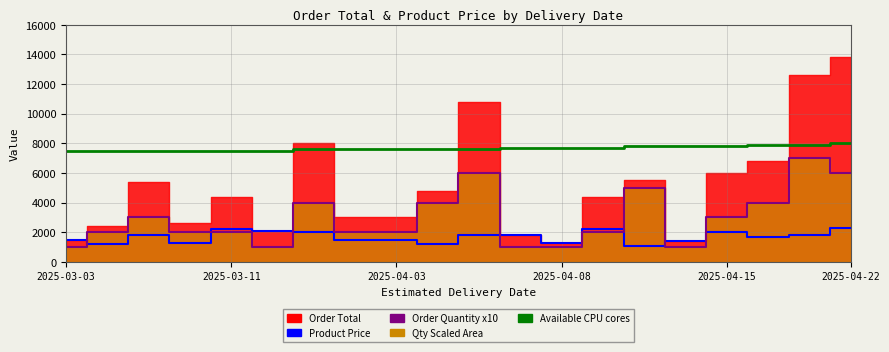

What is the highest value of the Available CPU cores series?

8000